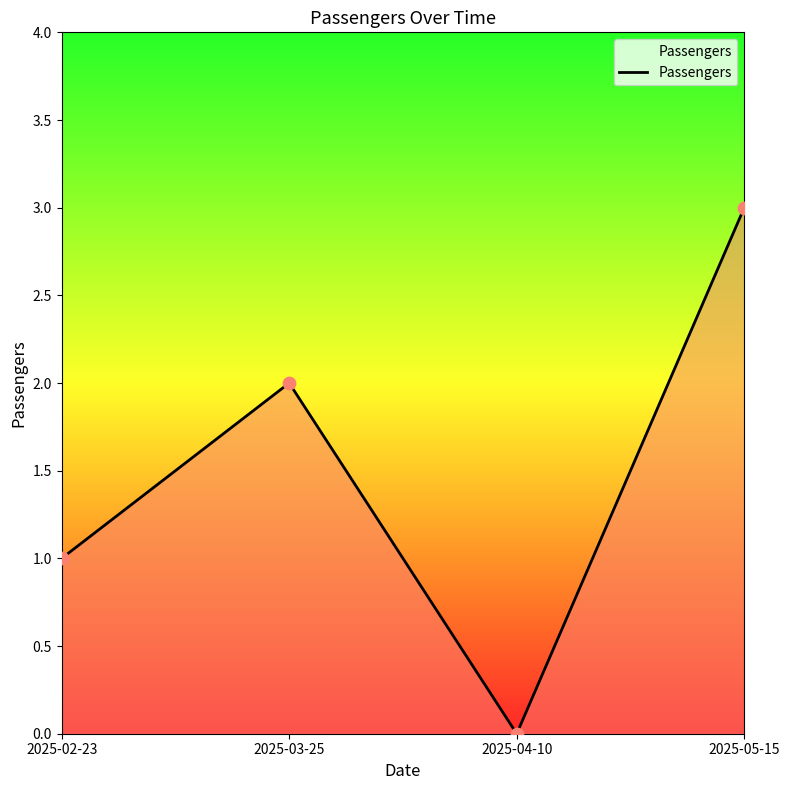

What is the change in value from 2025-02-23 to 2025-03-25?

+1